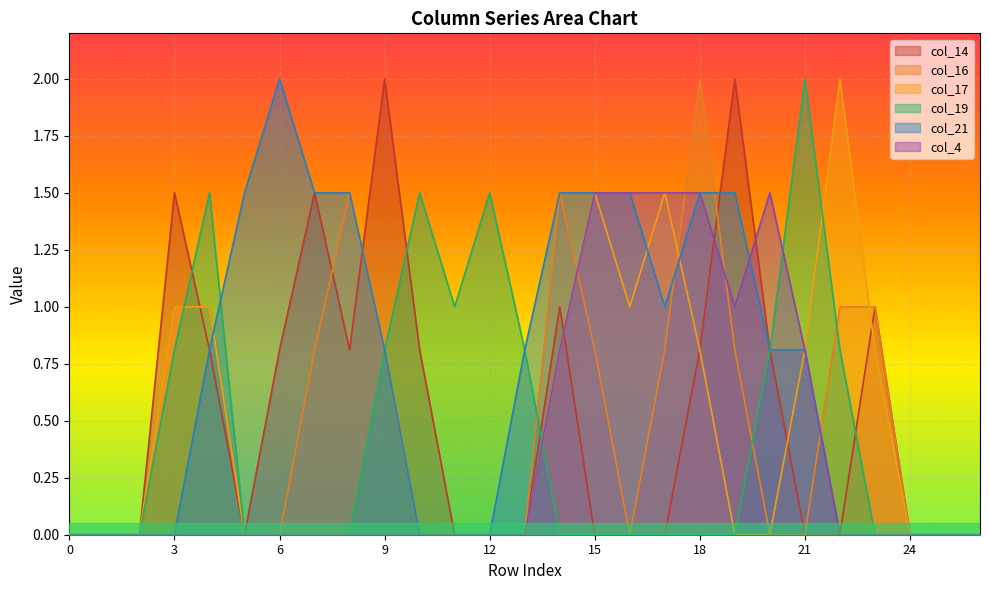

Where is the first local minimum for col_19?

11